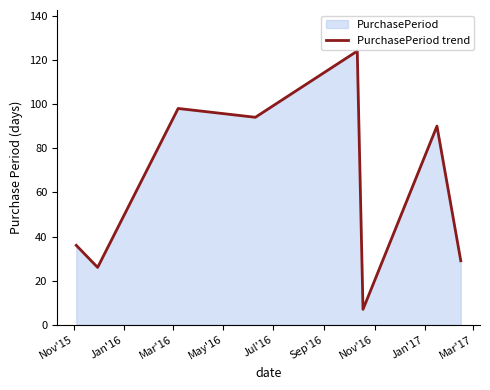

True or false: the data has more than 1 interior local peaks.

True